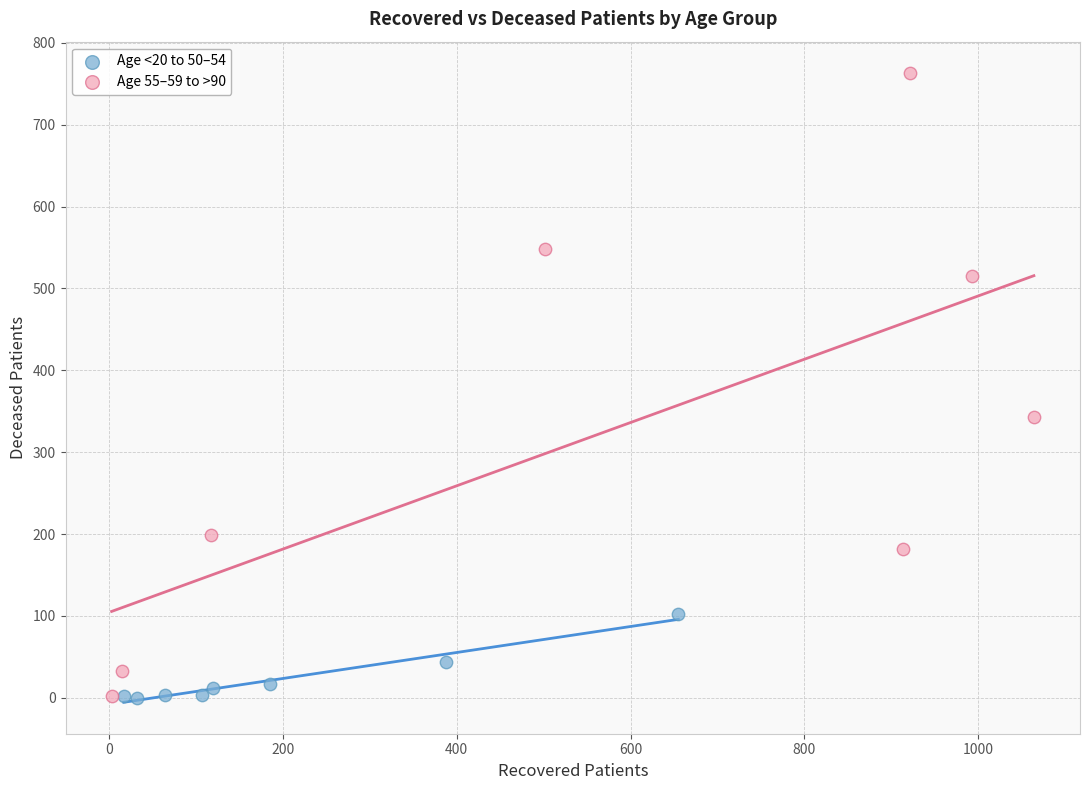

What are all the series names shown in the legend?

Age <20 to 50–54, Age 55–59 to >90